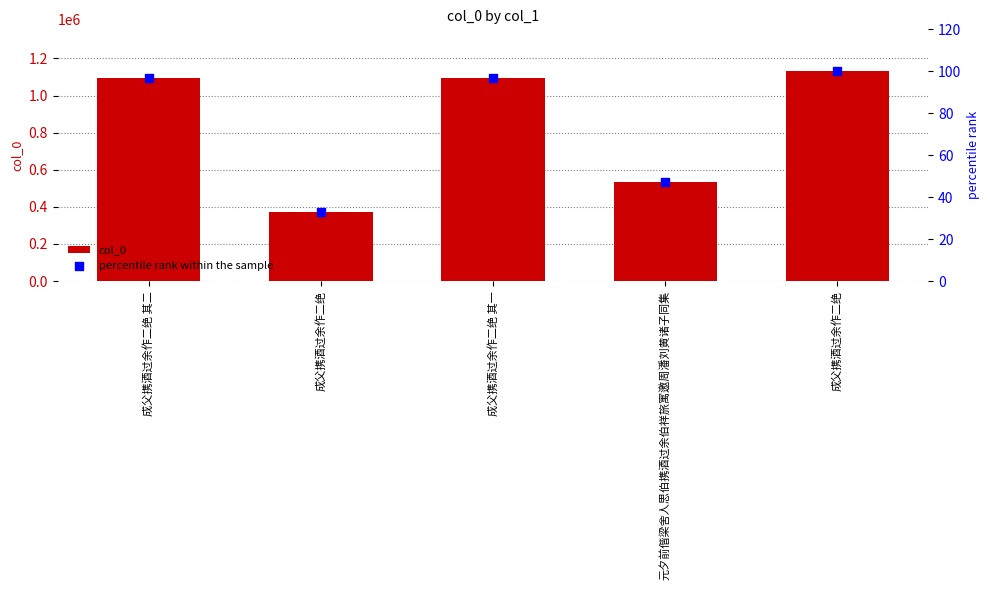

At which category is the sum across all series the highest?

成父携酒过余作二绝